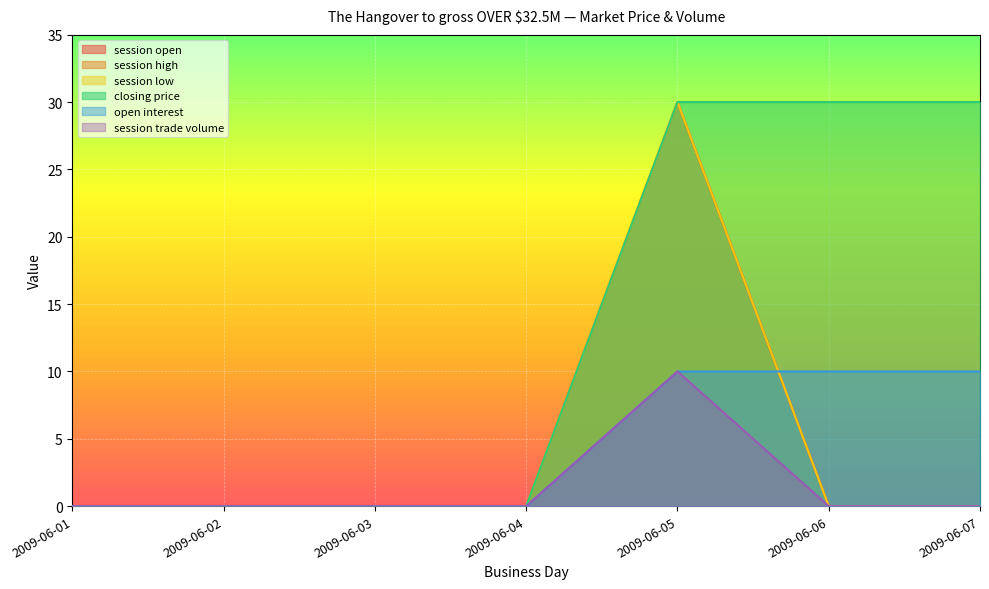

Which has a higher value, 2009-06-01 or 2009-06-05?

2009-06-05